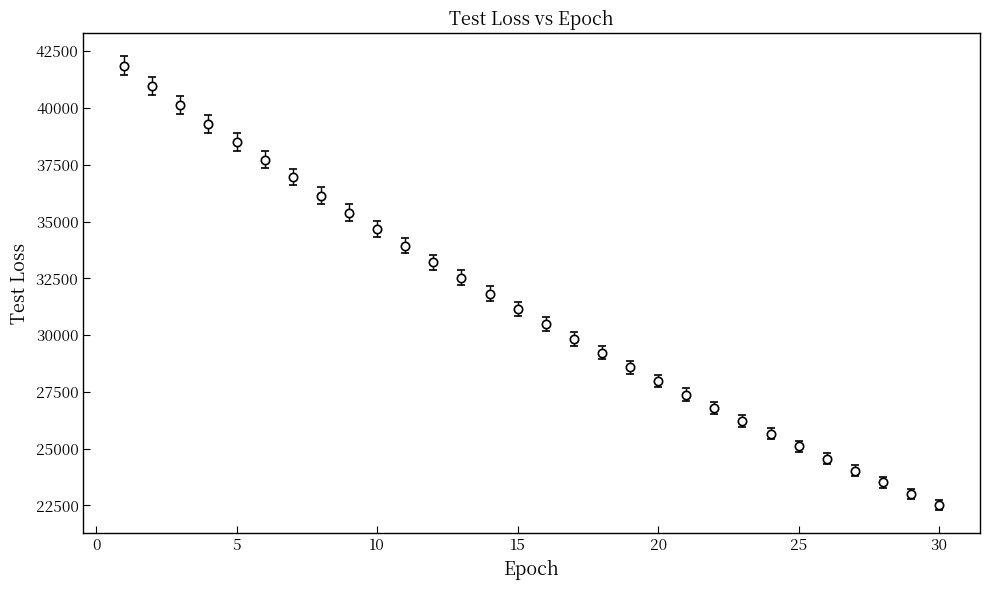

True or false: there are more than 1 points higher than both neighbors.

False